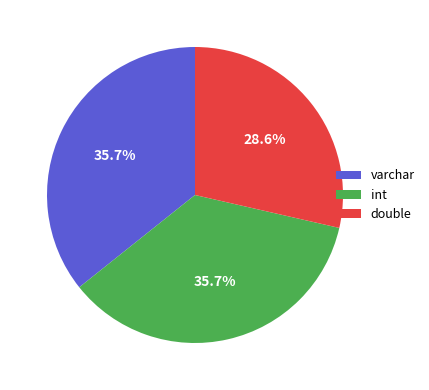

Does any single category account for the majority?

No